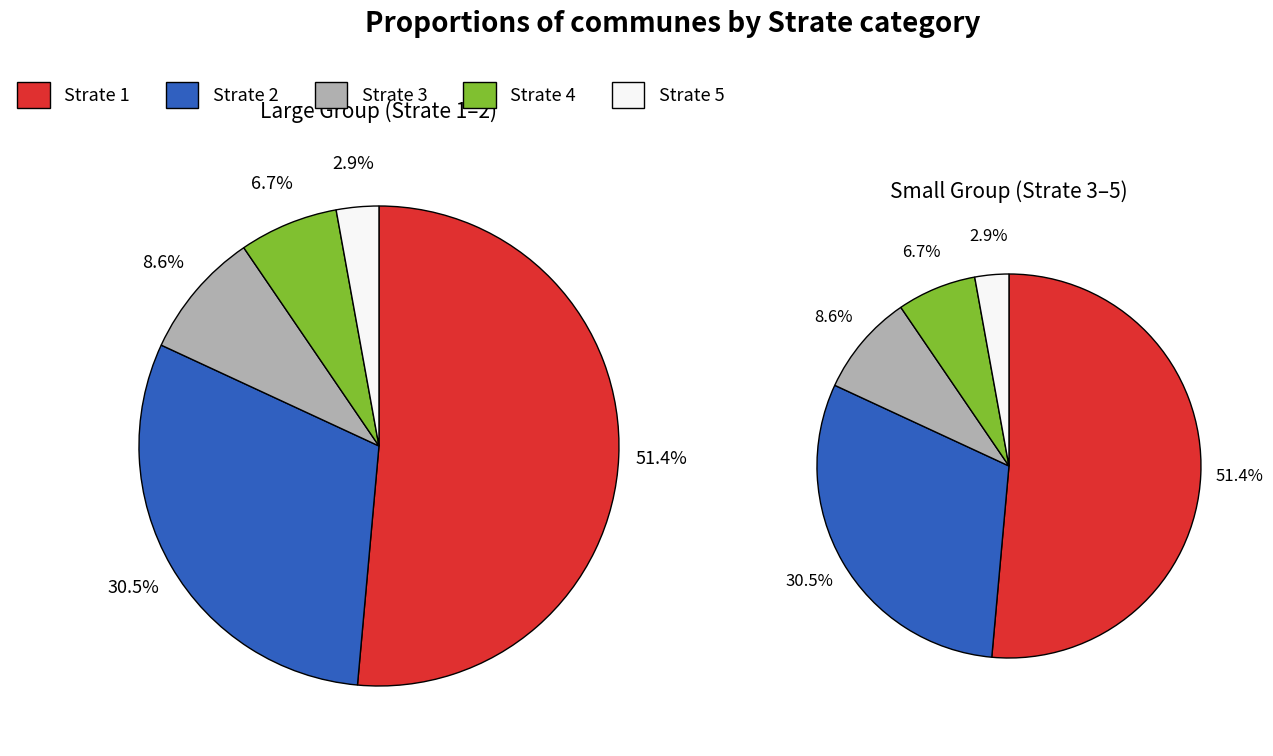

How many segments does this pie chart have?

5